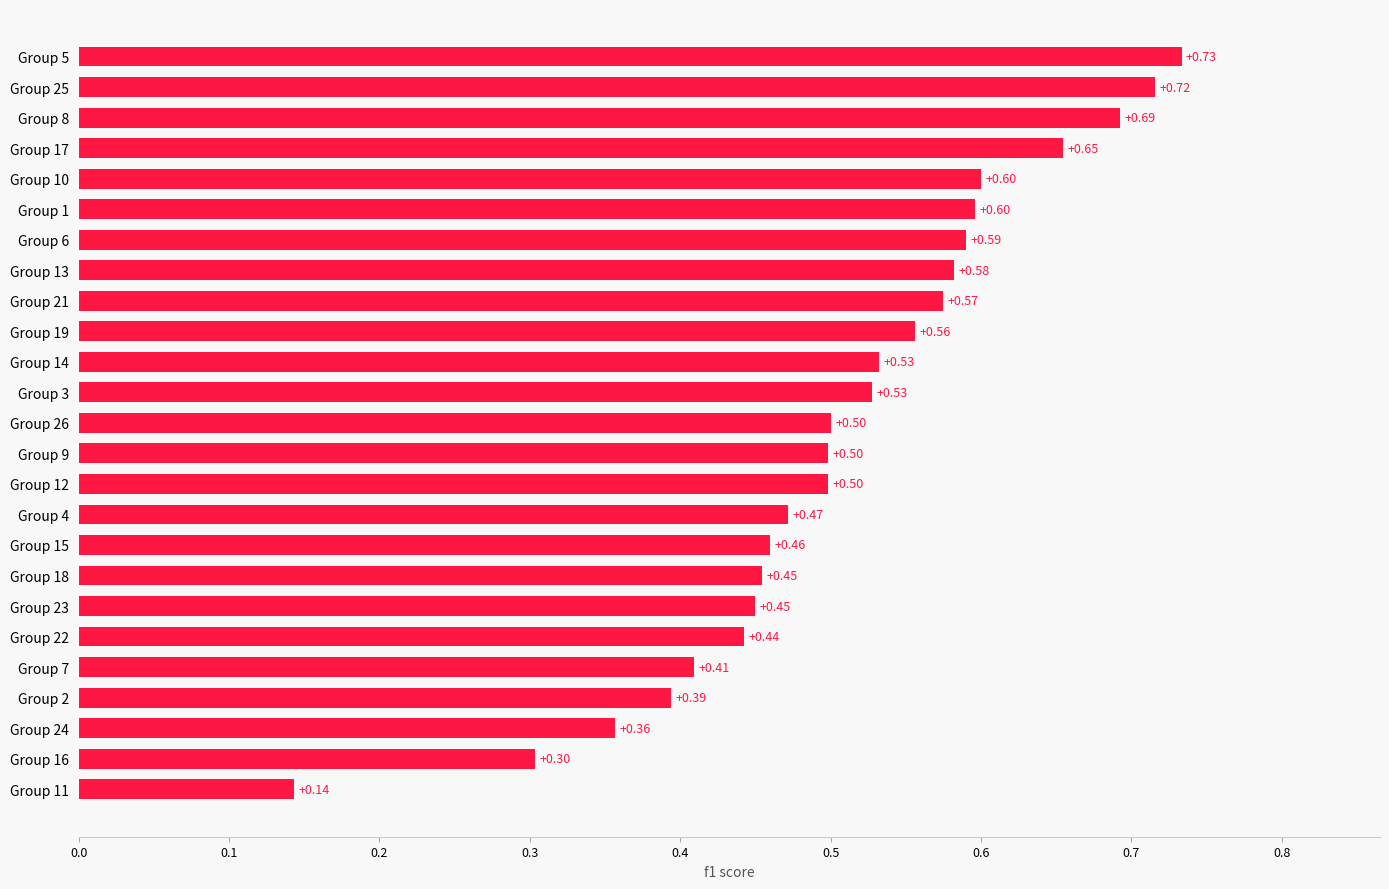

Between Group 22 and Group 3, which is larger?

Group 3